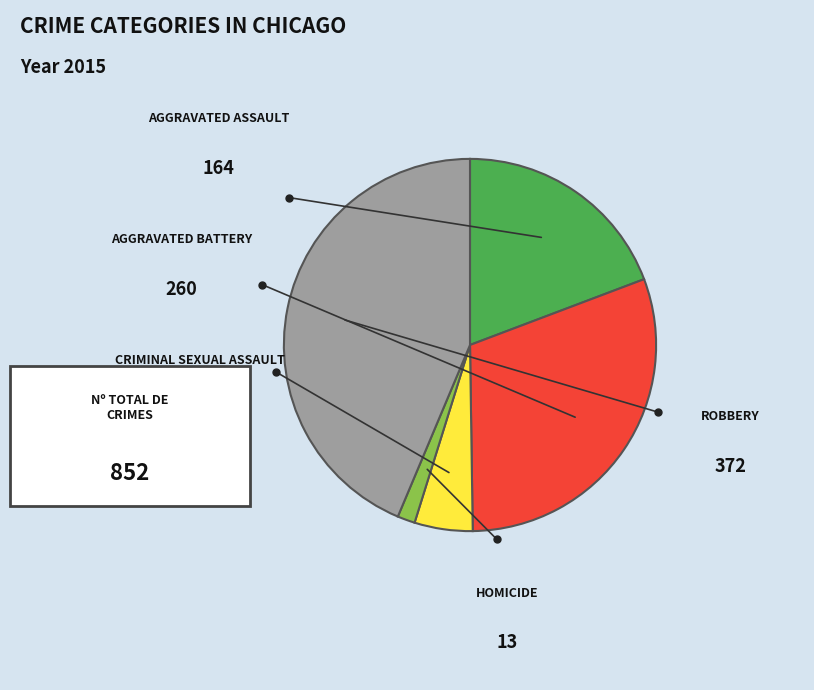

Is there a majority slice in this chart?

No